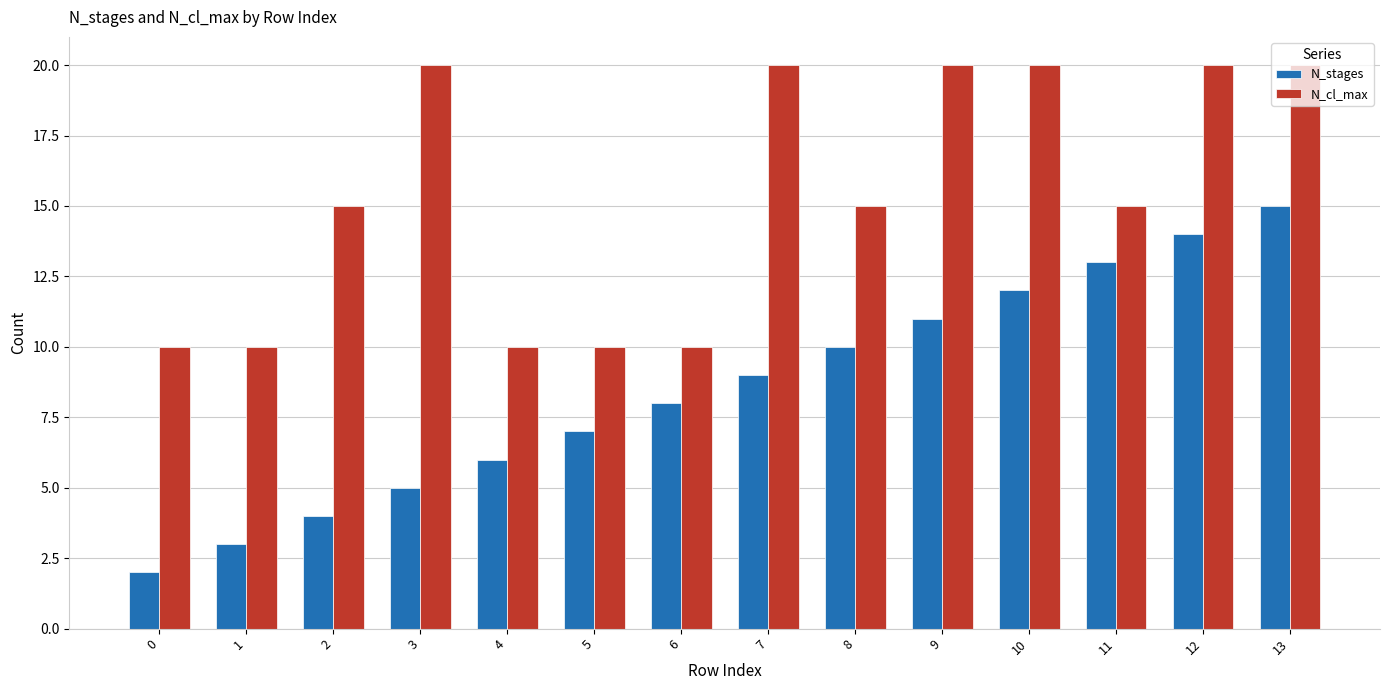

What is the difference between the second highest and second lowest values in the N_cl_max series?

10